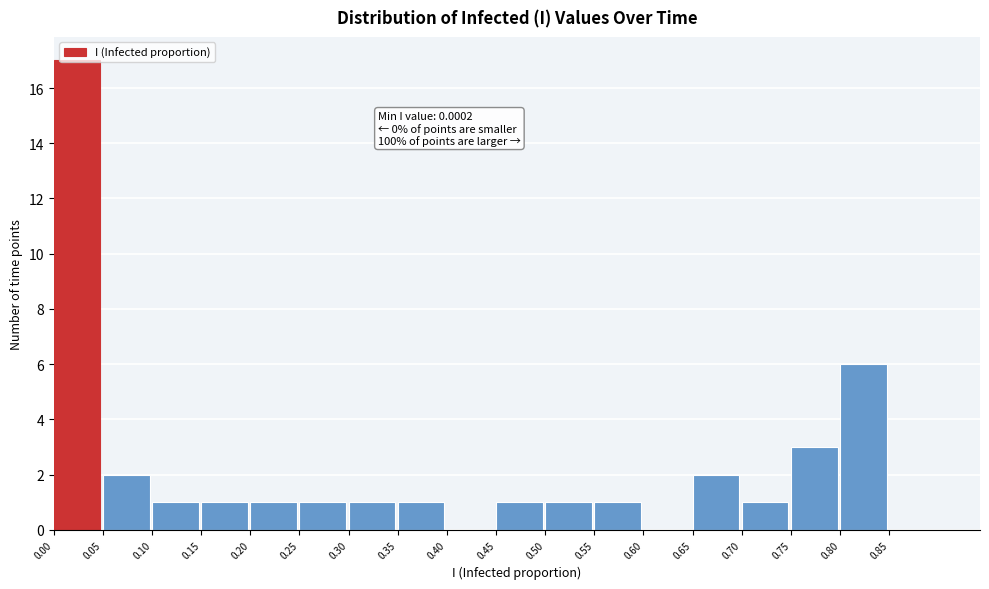

Over which range of the x-axis is the bar tallest?

0.00 to 0.05